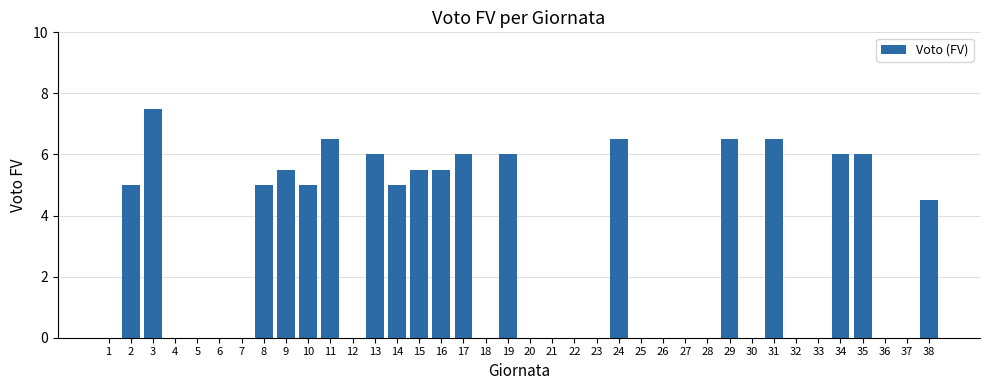

What value does the data have at 13?

6.0